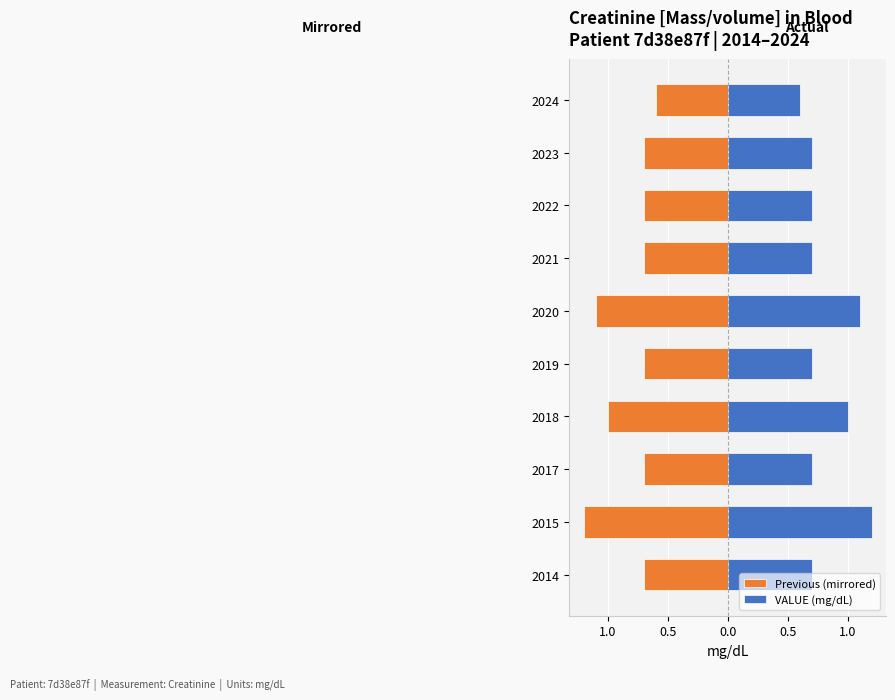

Reading left to right, extract all data points from this chart.

Previous (mirrored): -0.7	-1.2	-0.7	-1.0	-0.7	-1.1	-0.7	-0.7	-0.7	-0.6
VALUE (mg/dL): 0.7	1.2	0.7	1.0	0.7	1.1	0.7	0.7	0.7	0.6